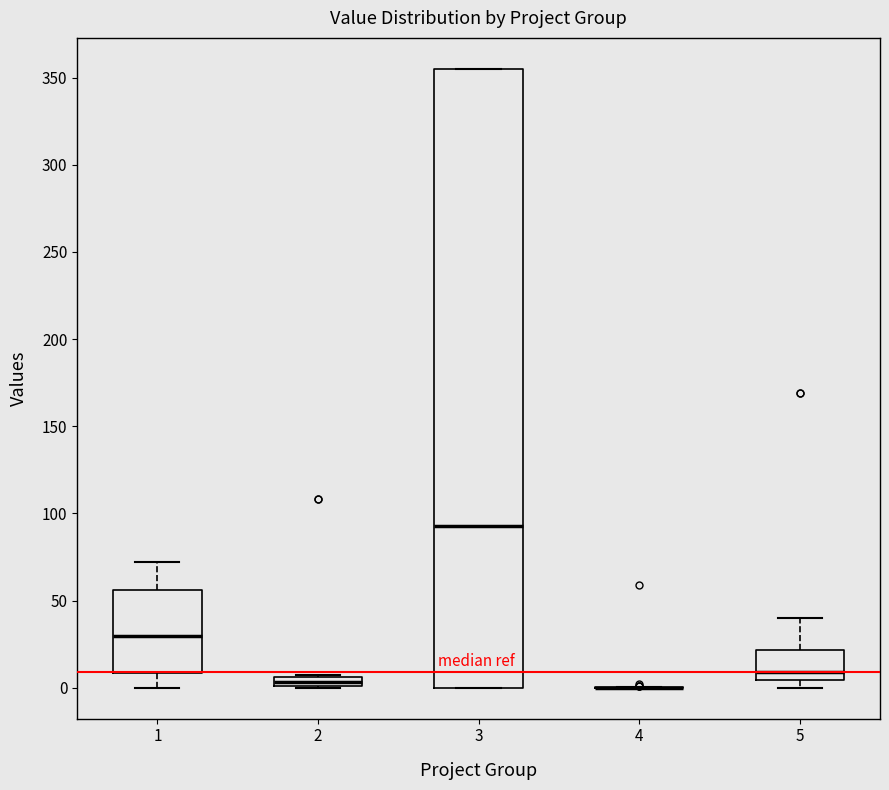

Which box is the tallest, from its lower edge to its upper edge?

3